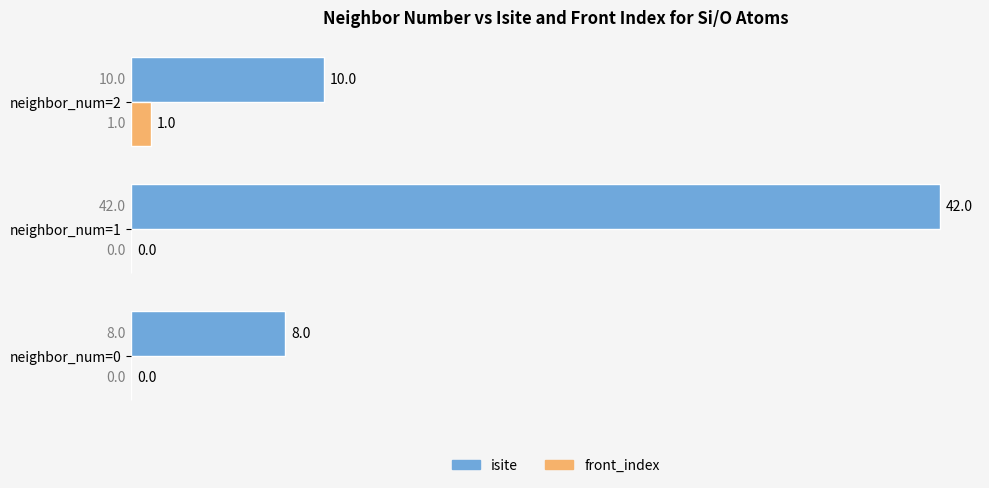

Is it true that front_index equals 0 at neighbor_num=1?

True